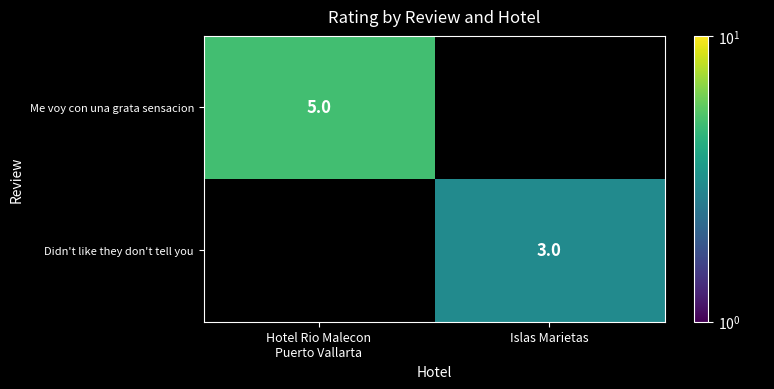

True or false: Didn't like they don't tell you has a value of 3 at Islas Marietas.

True